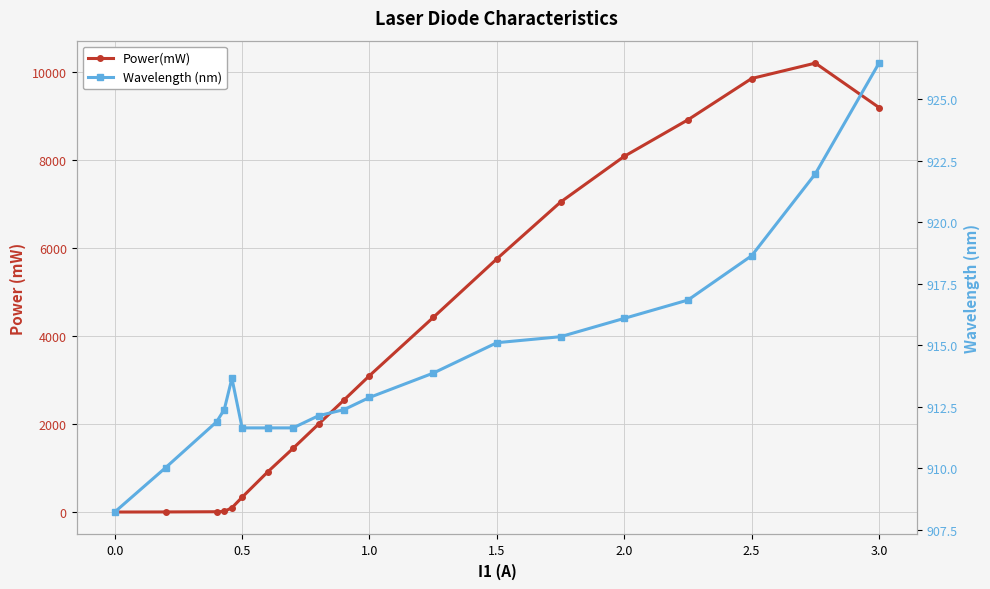

What is the difference between the second highest and second lowest values in the Wavelength (nm) series?

11.9